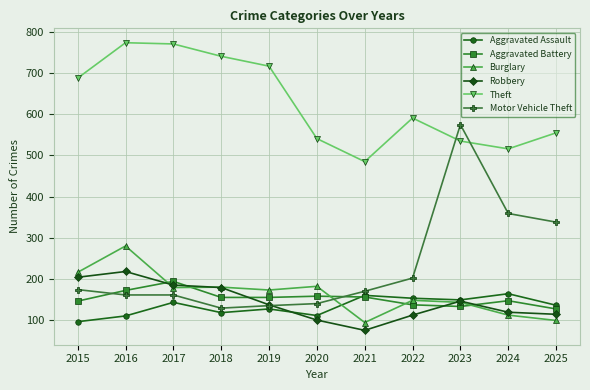

What is the difference between the Theft values at 2015 and 2022?

97